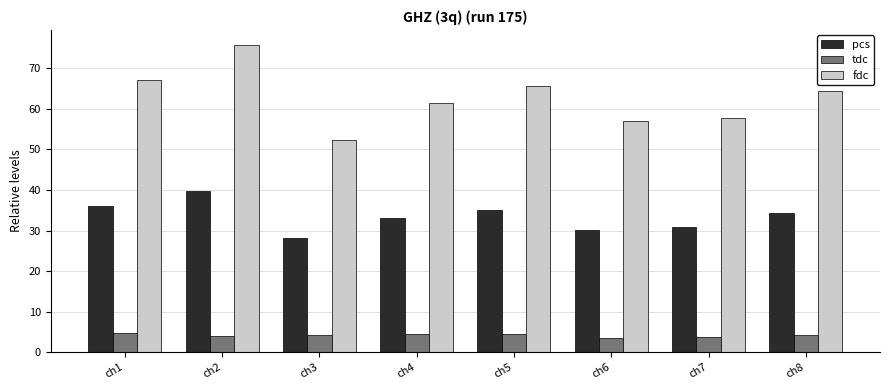

At which category is the sum across all series the highest?

ch2